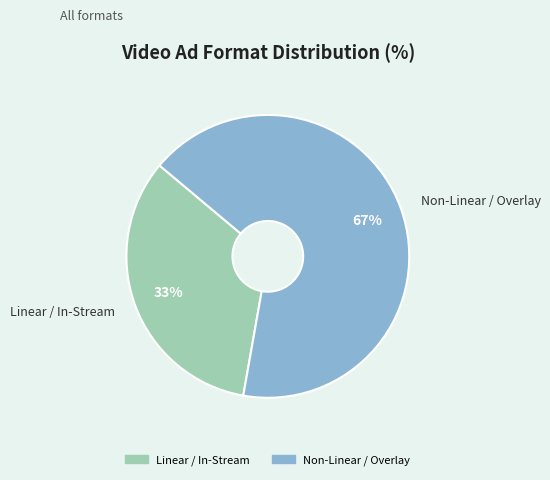

Between Non-Linear / Overlay and Linear / In-Stream, which is larger?

Non-Linear / Overlay